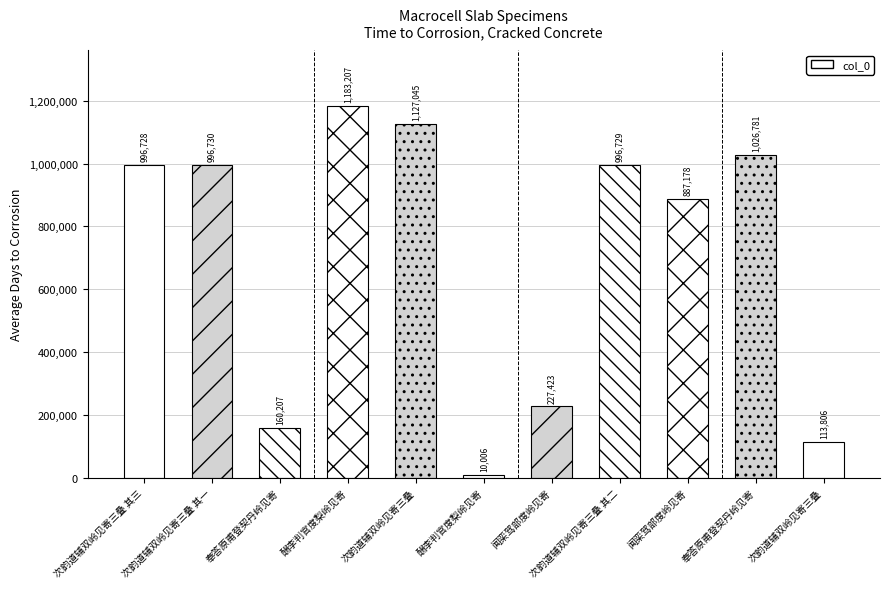

How many data points are less than 996728?

5